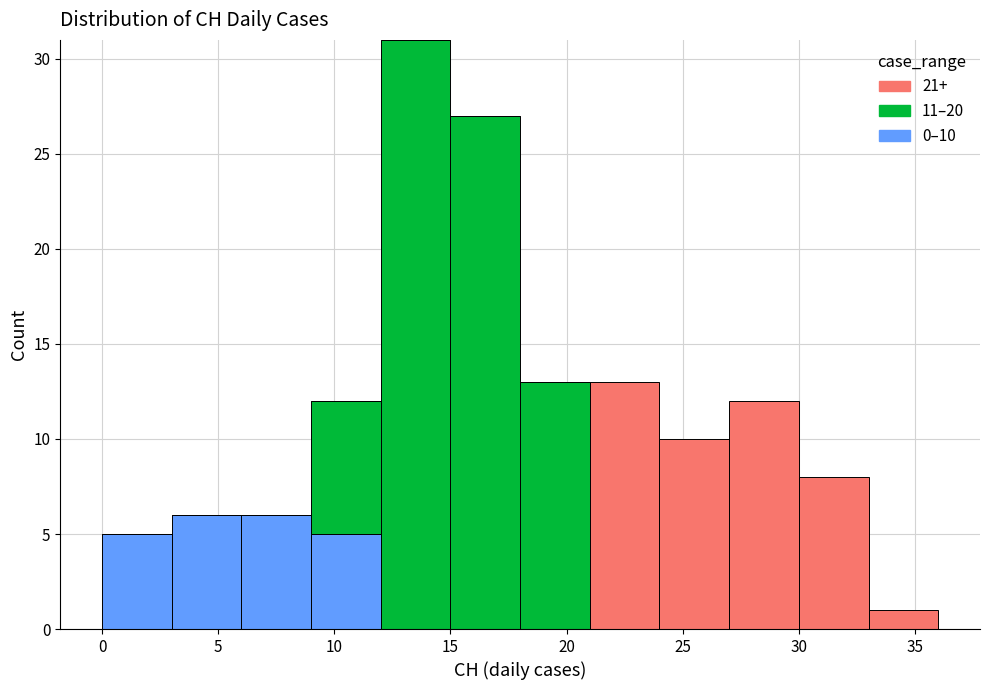

Which range on the x-axis has the tallest stacked bar (by total height)?

12 to 15